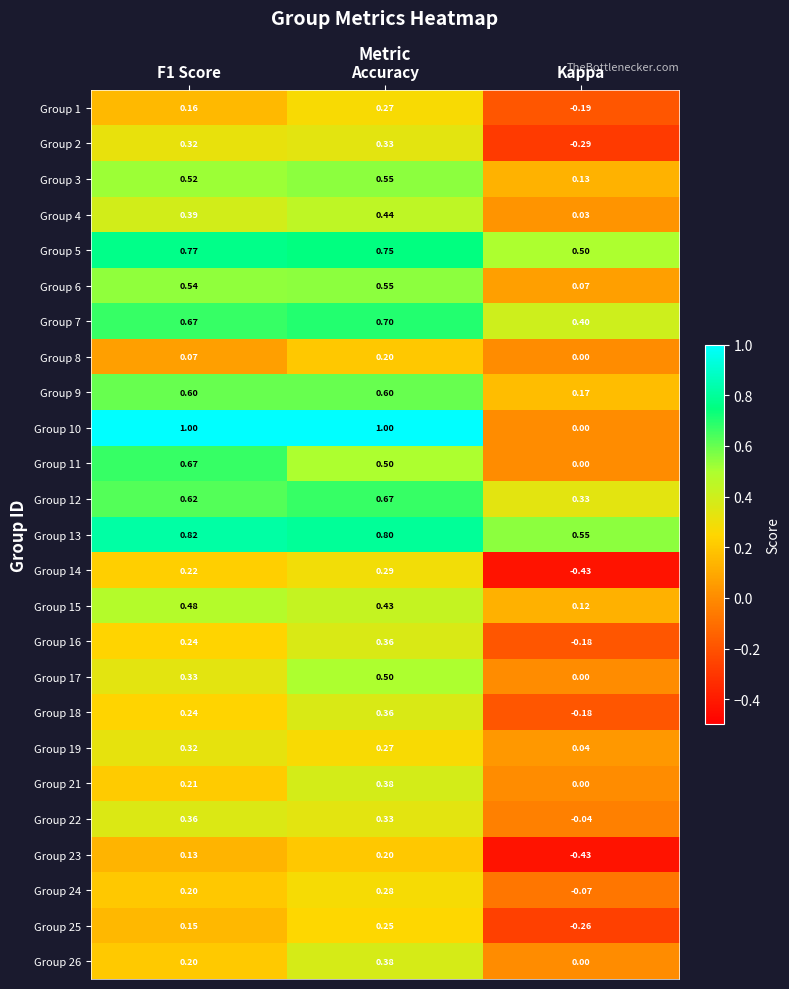

Which series has the largest total across all categories?

Group 13